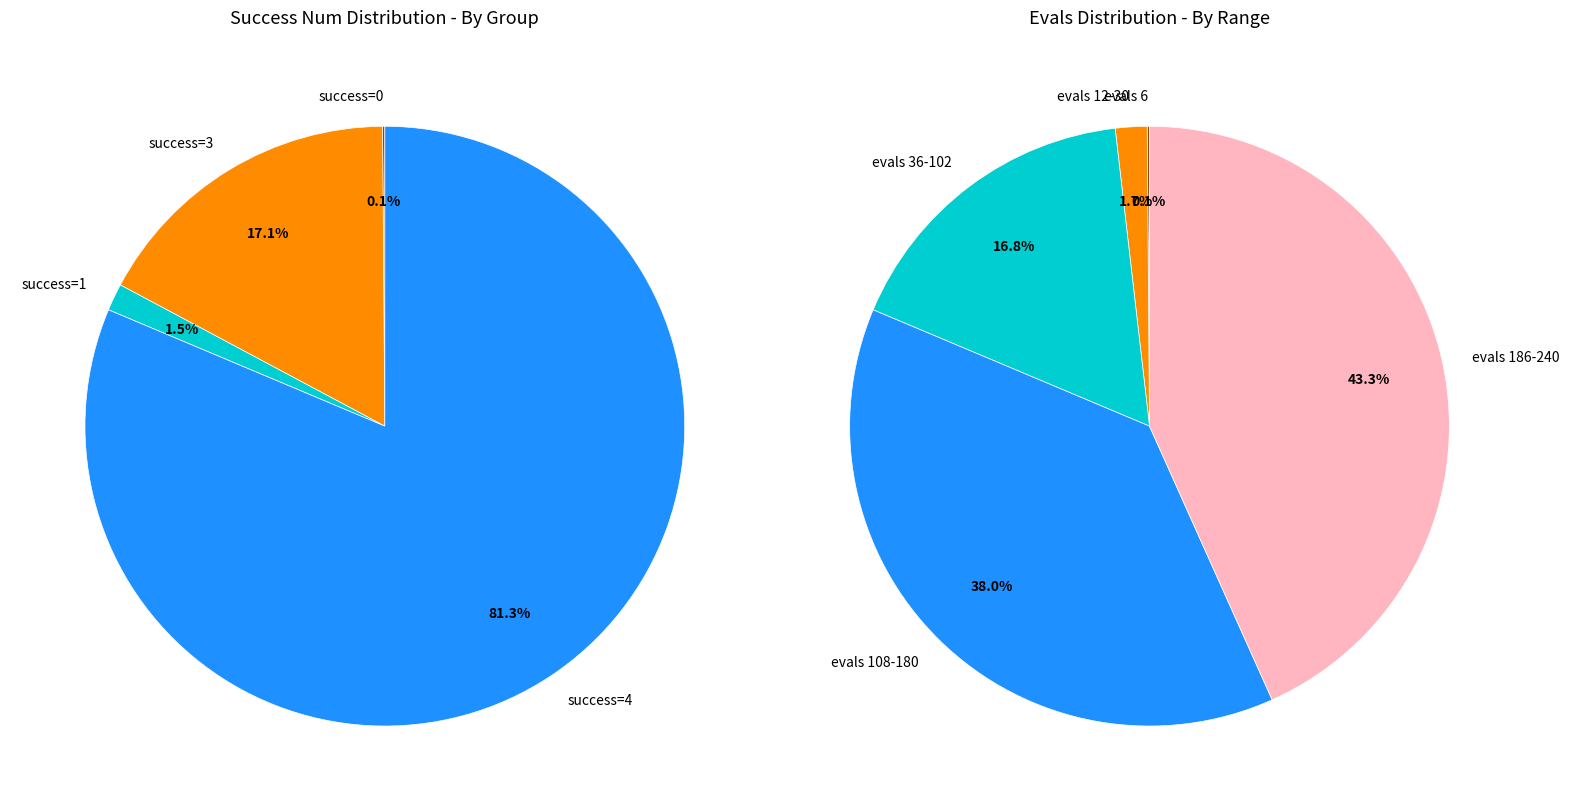

Do 3 and 1 together represent more than half of the pie?

No